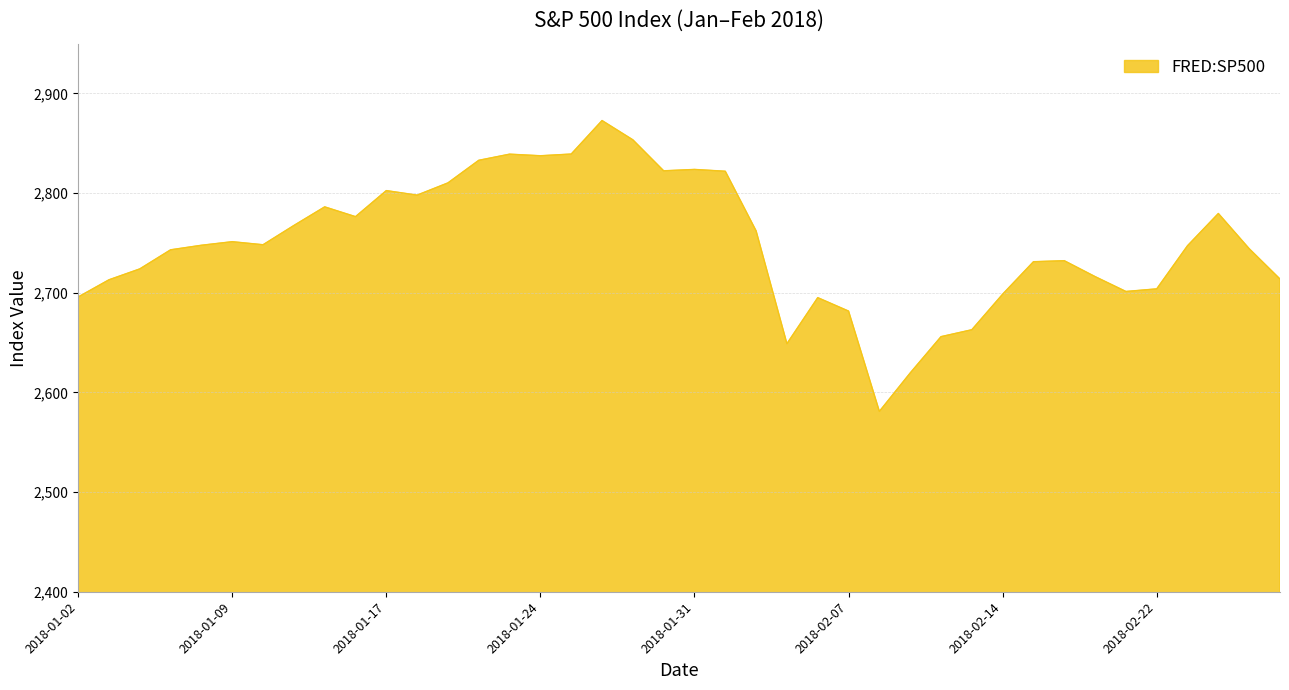

What is the difference between the maximum and minimum values?

291.9